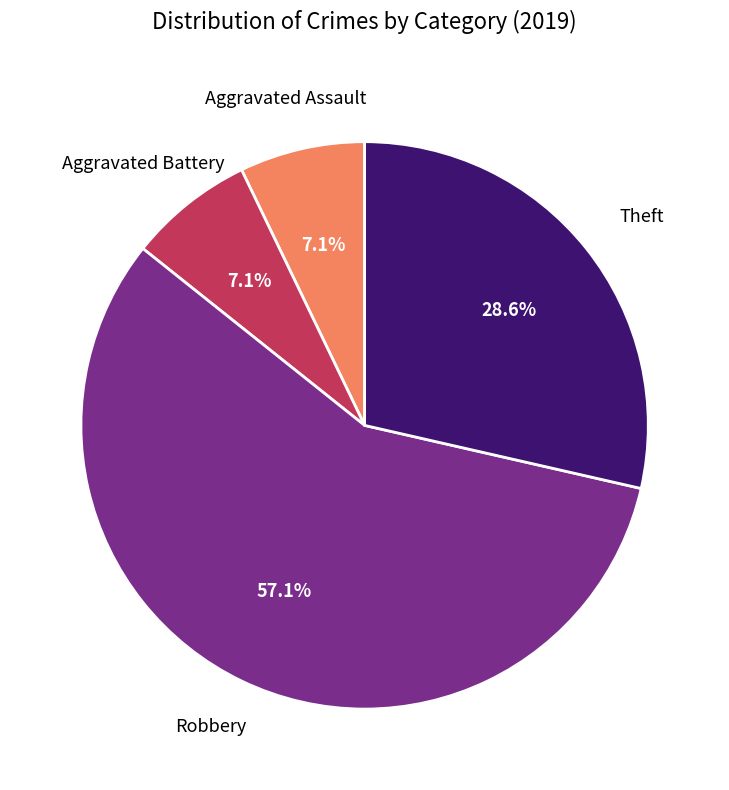

Is there any slice that represents more than half of the pie?

Yes